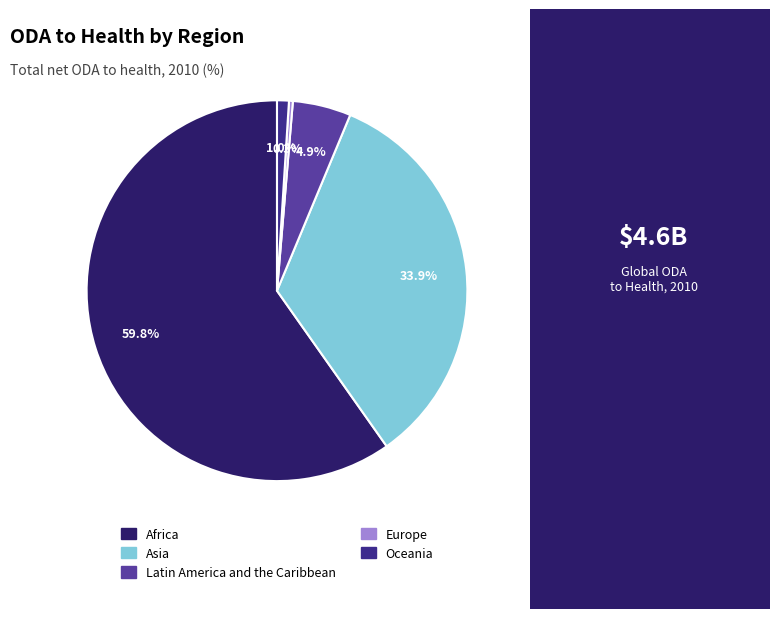

Does Africa represent more than half of the total?

Yes